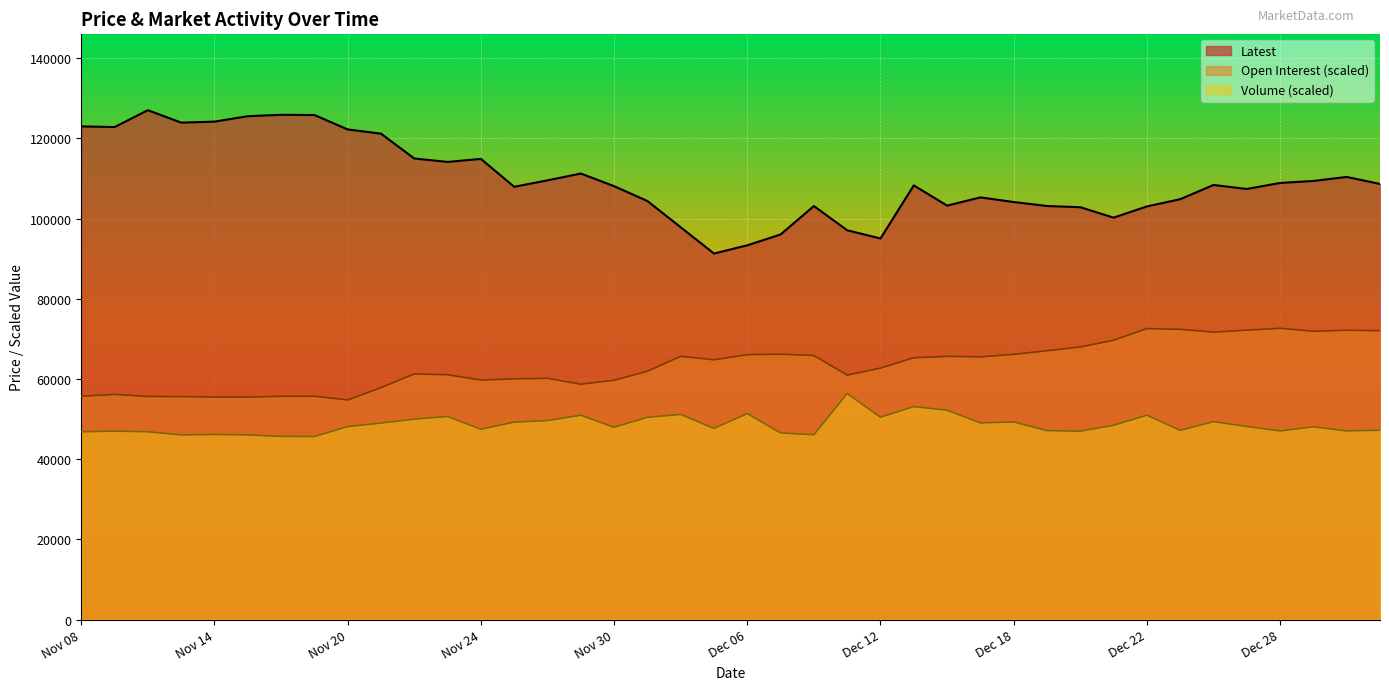

What is the sum of the Latest values at Dec 22 and Dec 18?

207200.0